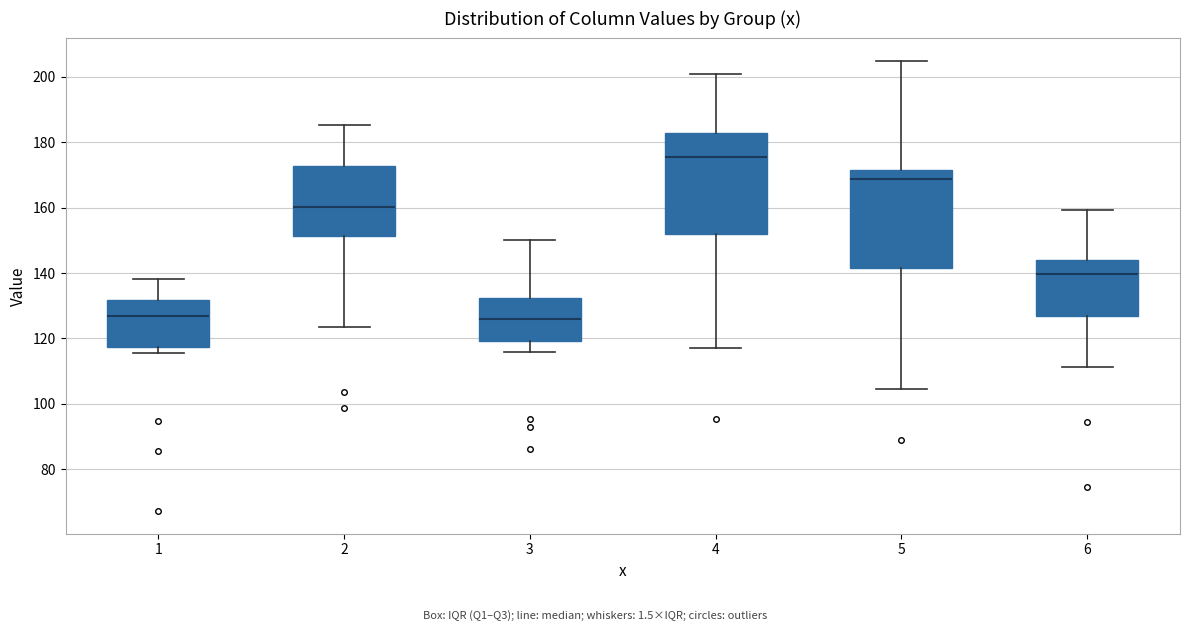

Where is the upper edge of the box at x = 6 on the y-axis? The values are not printed on the chart, so give them approximately, as read against the axis.

144